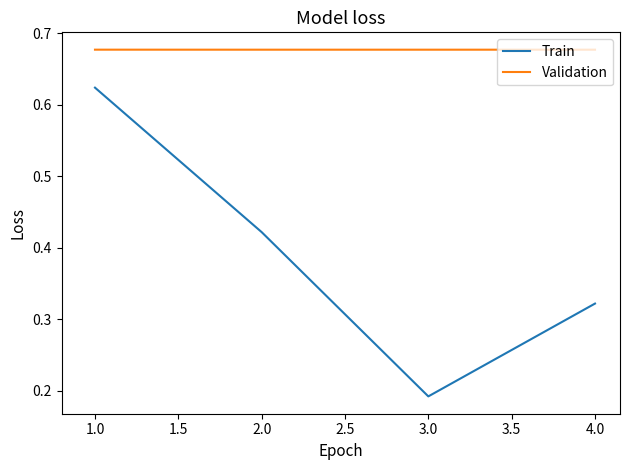

Is it true that Train equals 0.3 at 2.0?

False